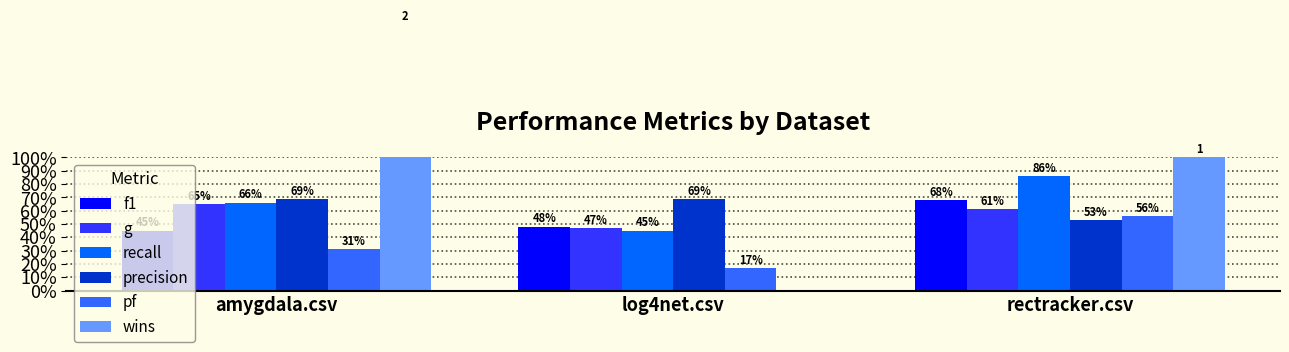

Is it true that g equals 0.6 at log4net.csv?

False